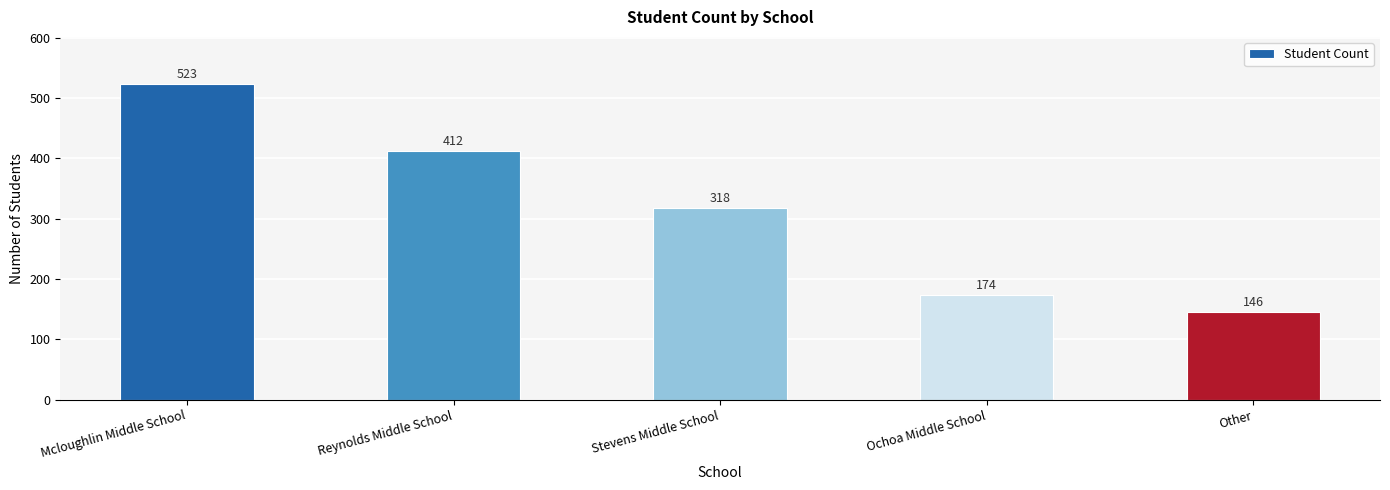

How many categories are shown in the chart?

5